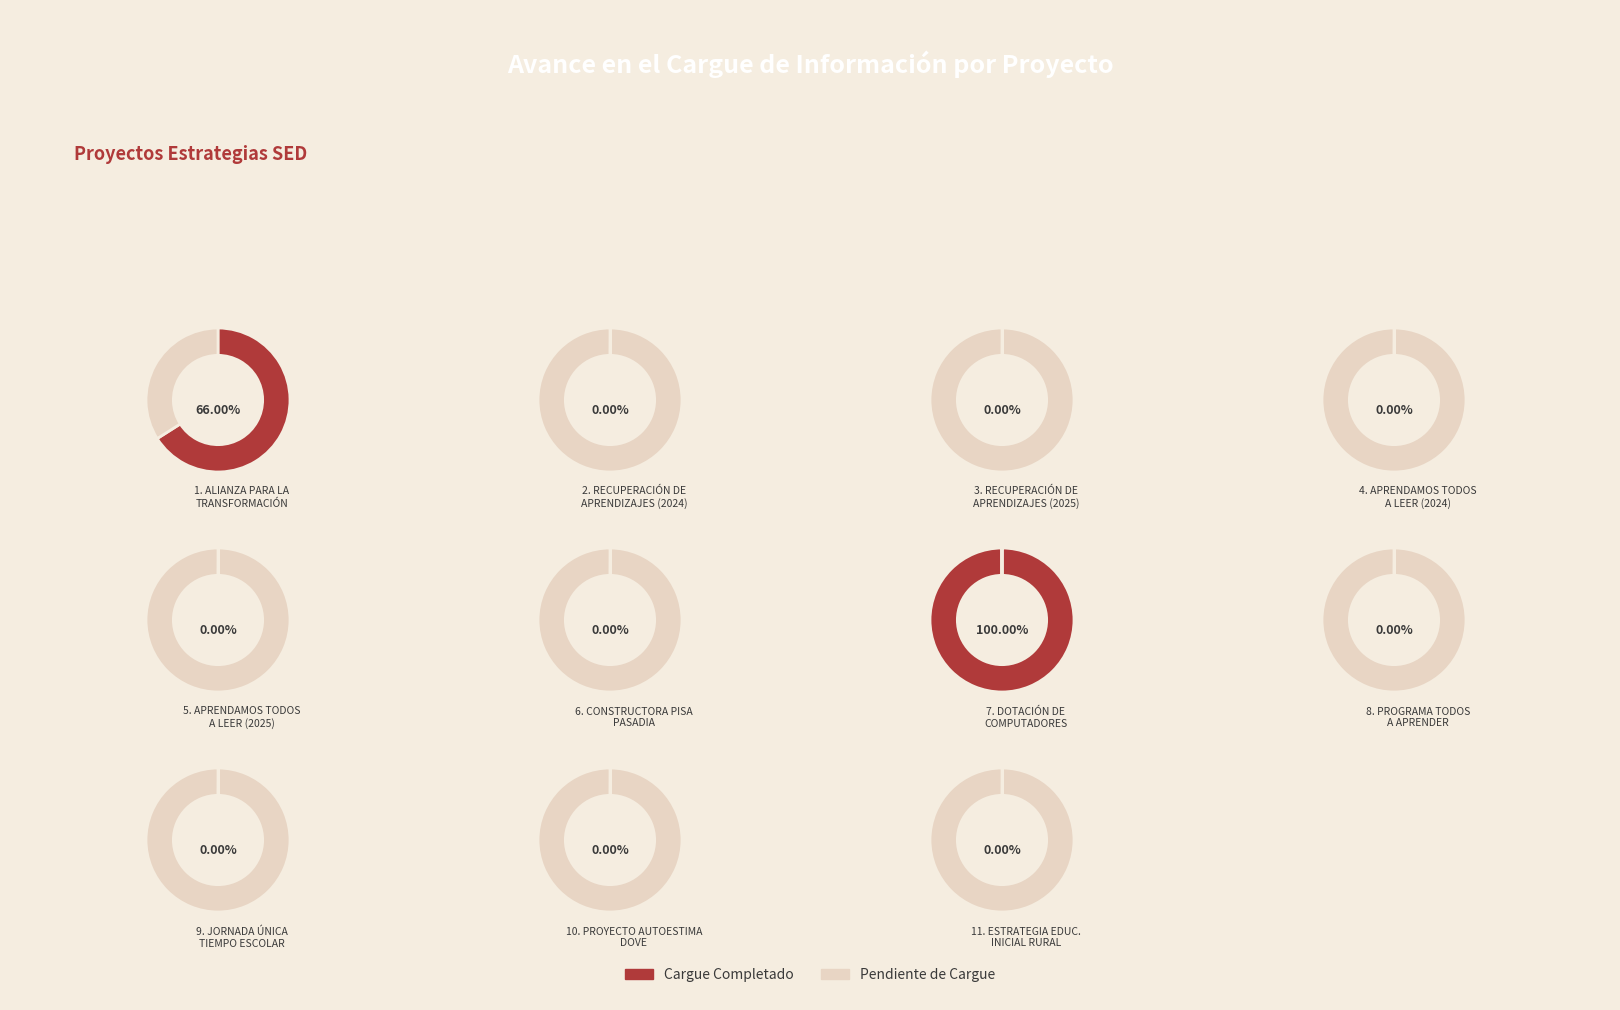

What is the largest slice in the pie chart?

7